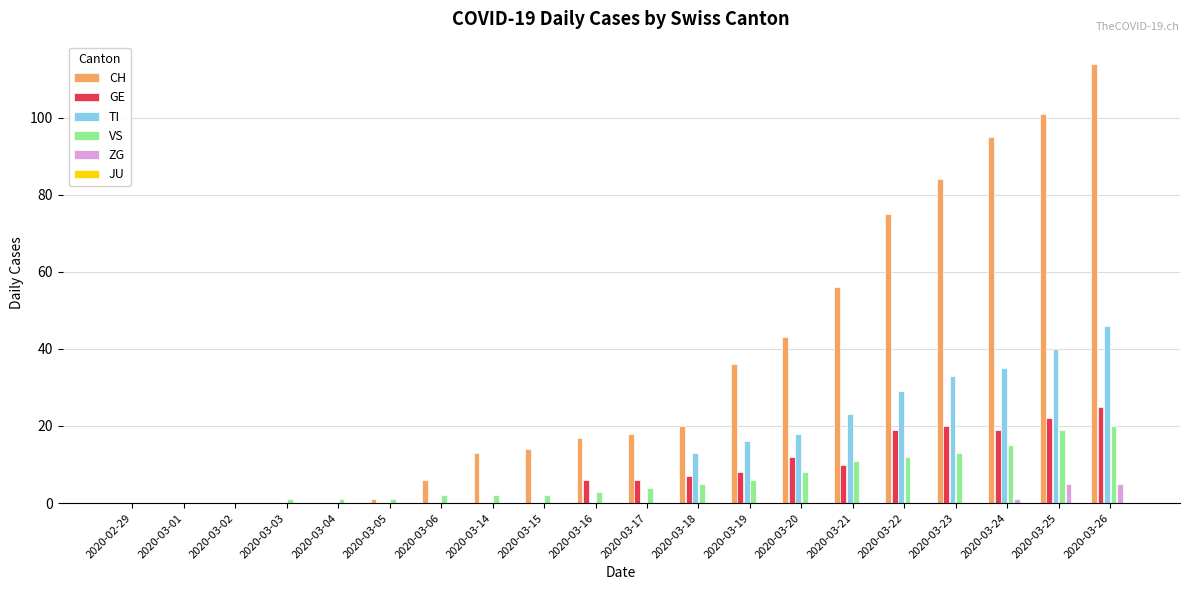

What is the greatest value displayed?

114